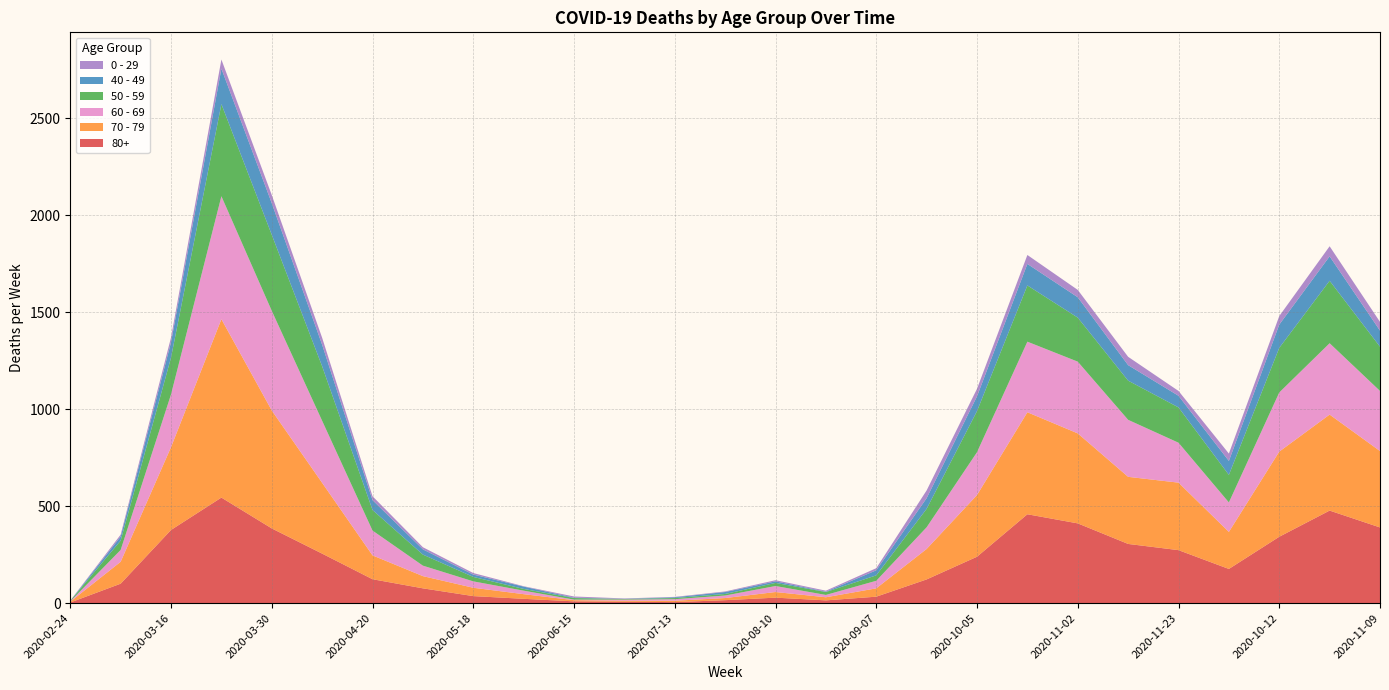

Reading left to right, list all the values displayed in this chart.

80+: 3	100	377	544	385	255	123	76	36	22	9	7	5	15	28	14	33	122	239	458	411	305	273	176	342	477	390
70 - 79: 4	113	427	920	608	365	123	63	43	24	6	5	7	11	29	16	43	157	318	526	464	346	348	191	439	495	394
60 - 69: 2	61	272	634	514	320	128	54	33	18	3	6	8	13	31	12	39	112	221	364	370	294	206	152	305	368	310
50 - 59: 3	48	190	475	392	281	106	57	23	9	8	3	6	8	16	15	28	95	212	290	227	202	182	142	230	322	228
40 - 49: 0	21	79	183	163	111	51	27	12	12	2	1	4	10	8	2	26	55	76	111	105	80	60	72	120	126	83
0 - 29: 1	10	25	47	42	36	20	11	8	2	6	2	2	3	6	5	11	40	39	46	38	43	25	38	44	52	45